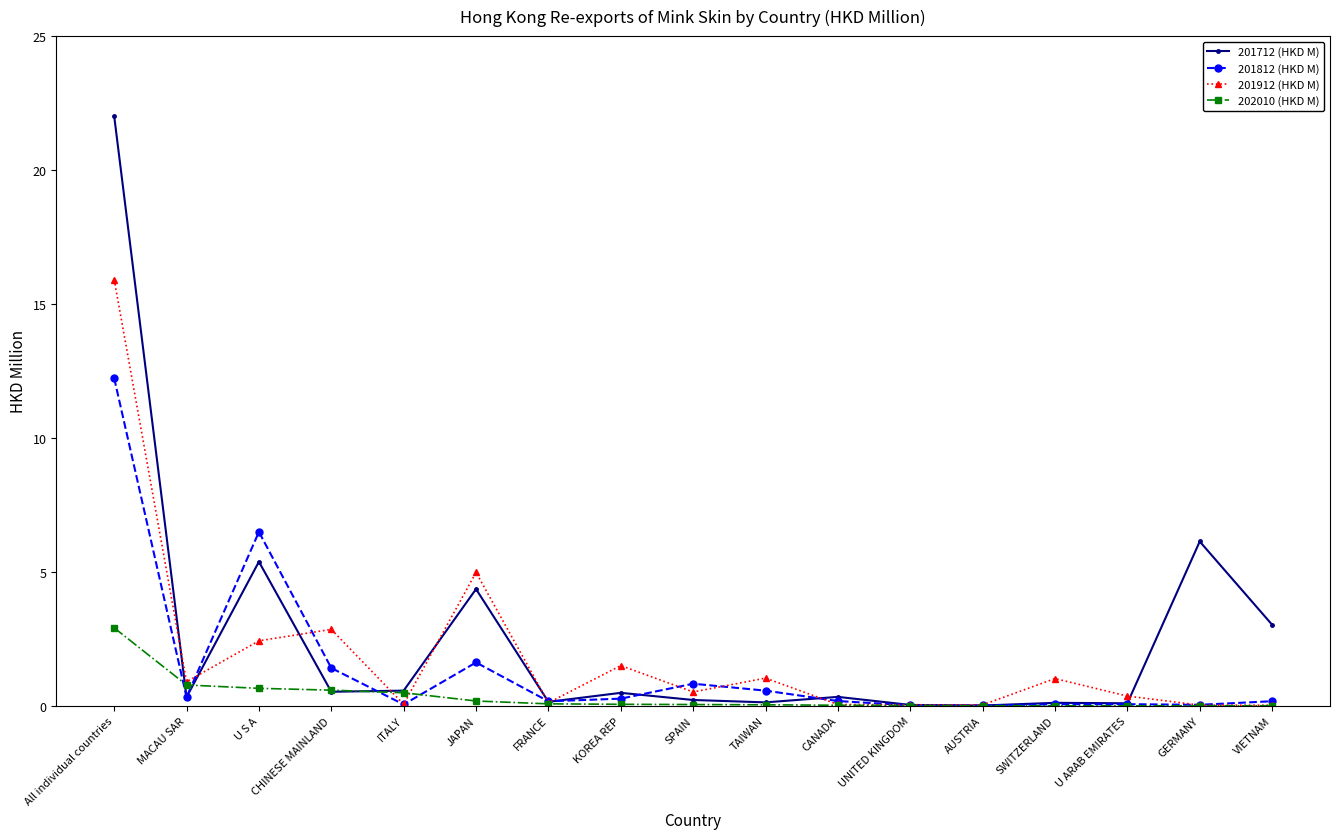

Count the number of data series in this chart.

4